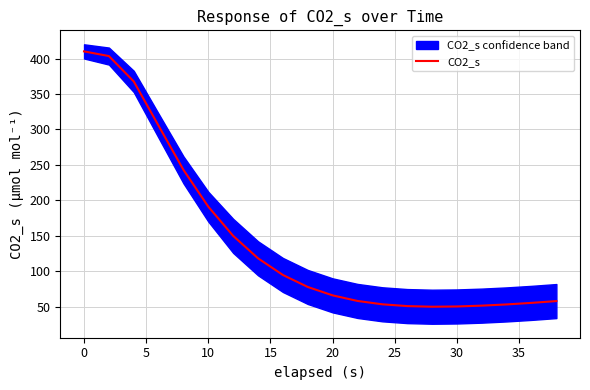

What is the lowest value of the CO2_s series?

50.1